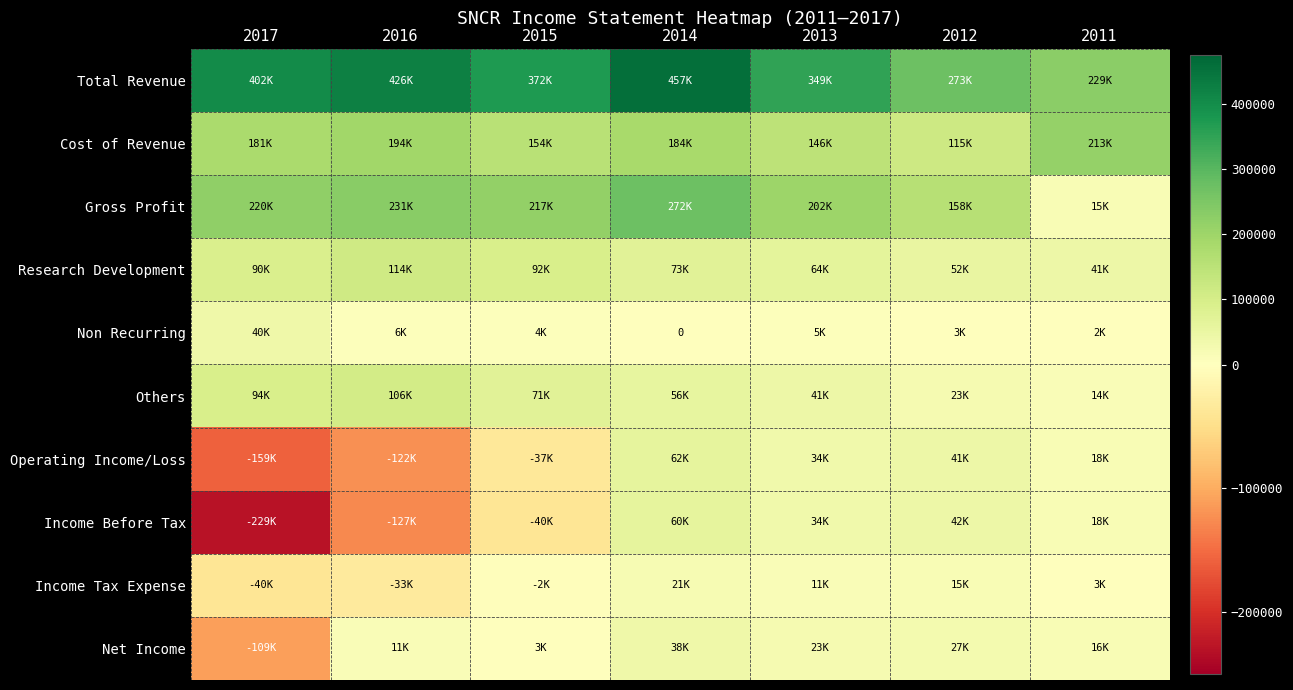

At which label is Non Recurring closest to 20100?

2016